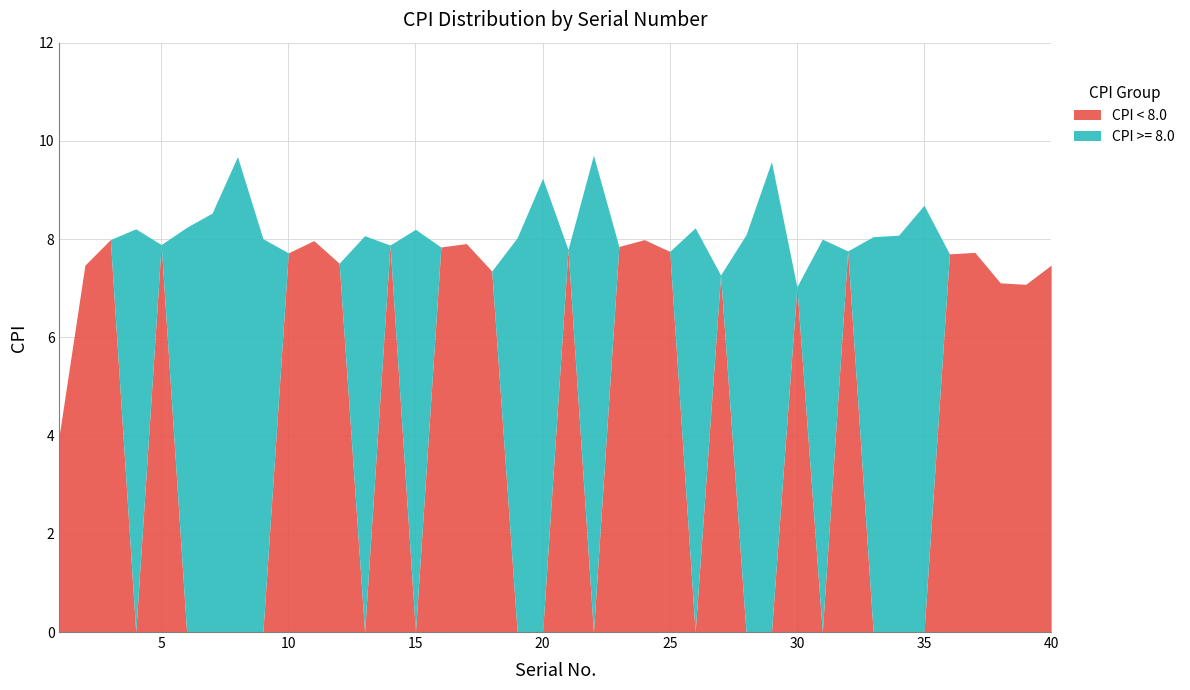

Is it true that CPI < 8.0 equals 7.0 at 30?

True